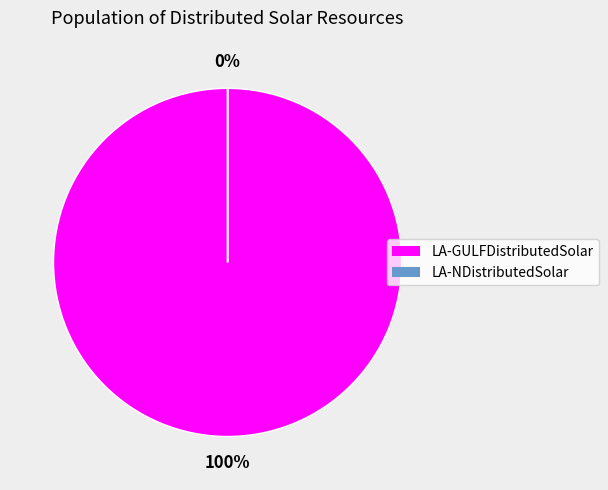

Is LA-NDistributedSolar the majority of the pie?

No